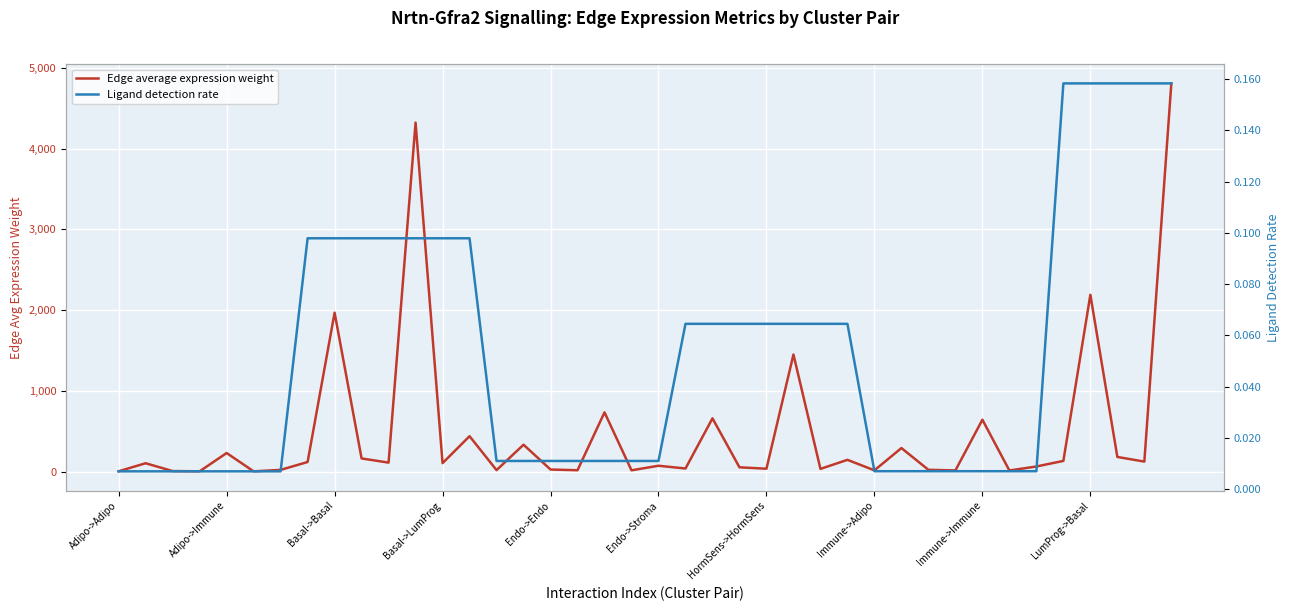

Between 19 and Immune->Immune, which is larger?

Immune->Immune